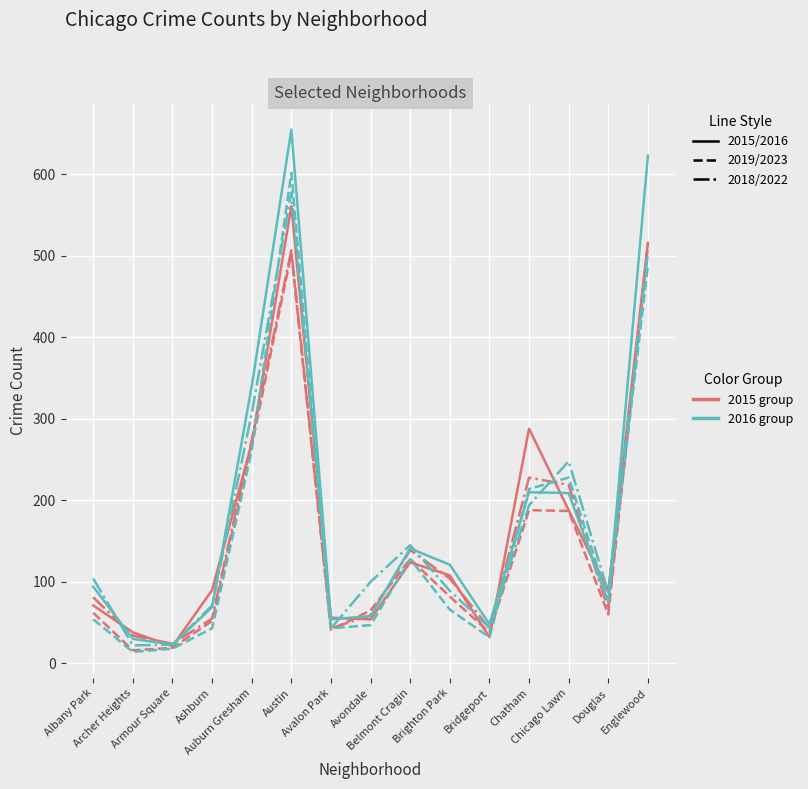

What is the greatest value displayed?

655